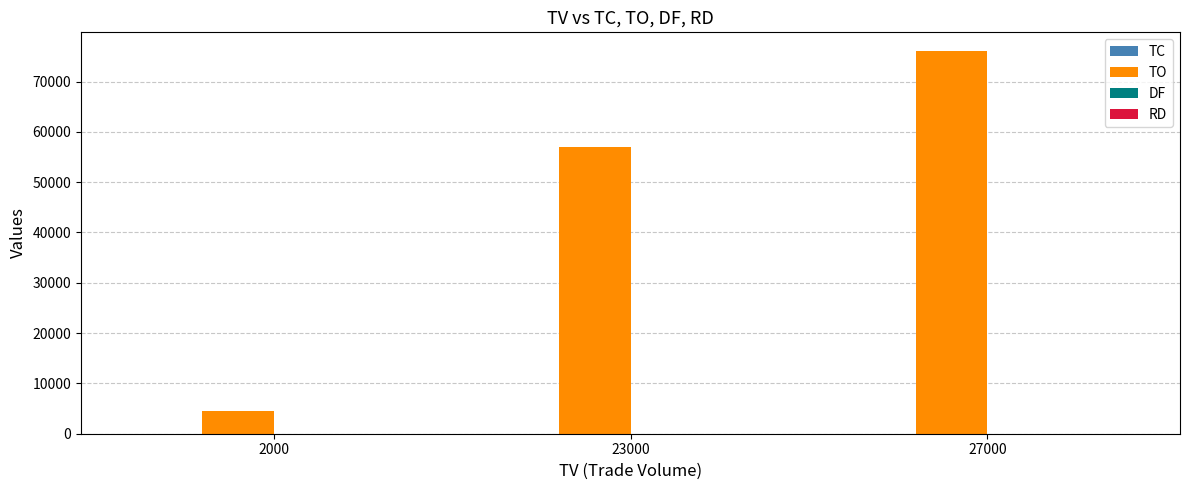

At which category is the sum across all series the highest?

27000